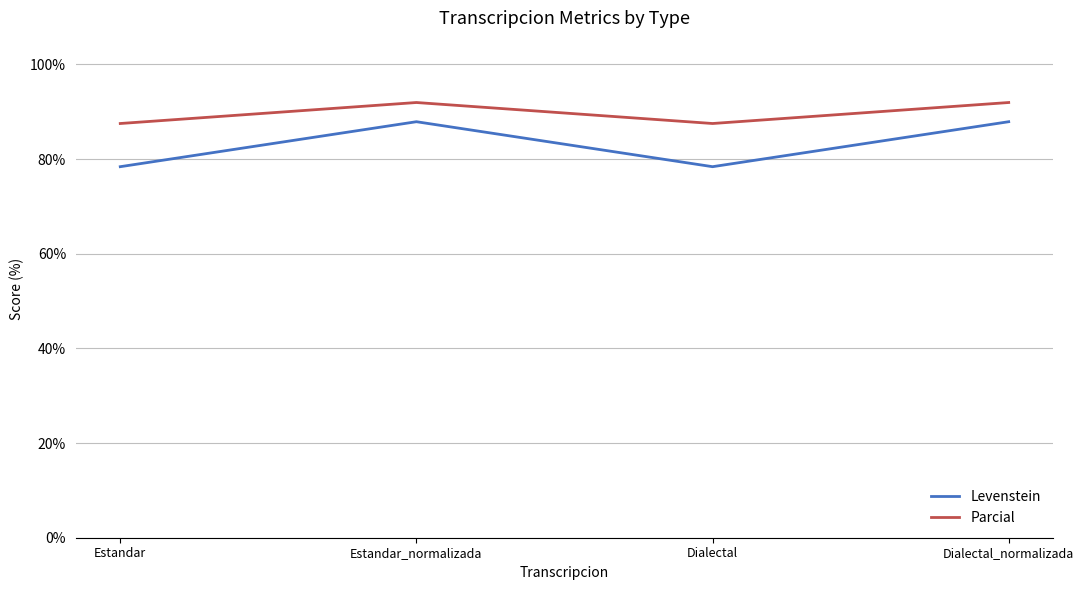

What is the sum of all Levenstein values?

332.5